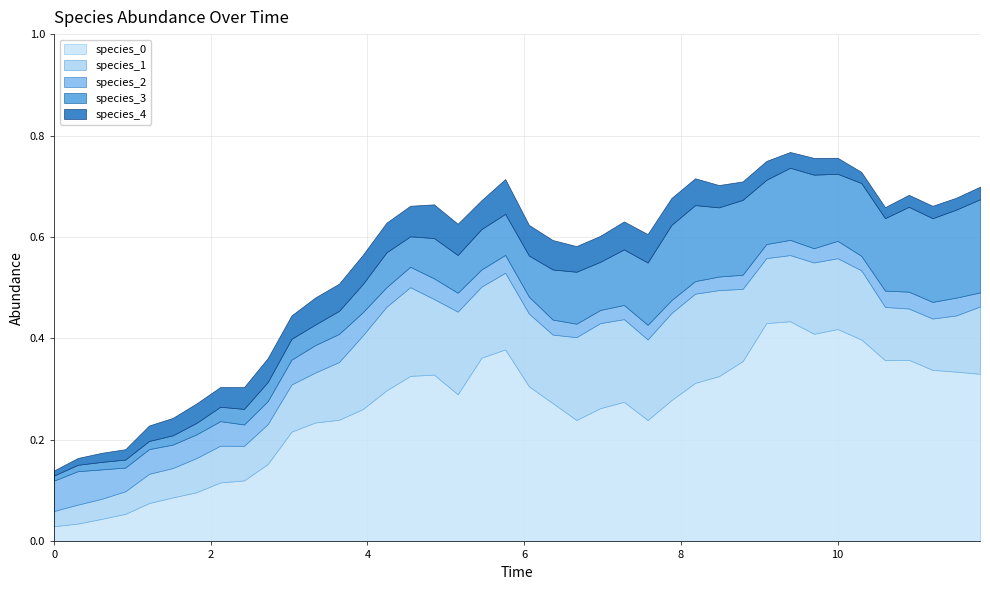

Is the value of species_3 at 29 greater than the value of species_4 at 27?

Yes